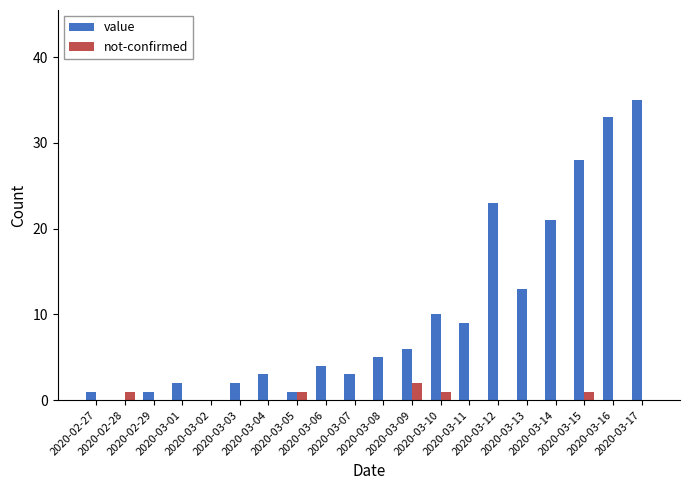

What is the sum of all not-confirmed values?

6